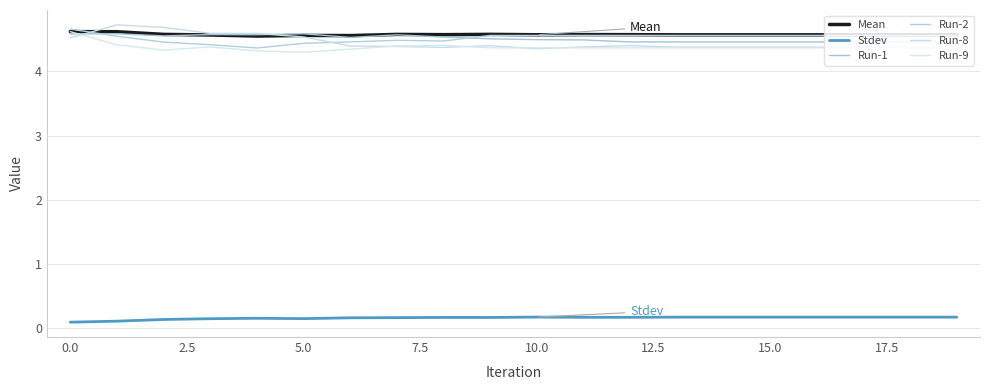

How many lines are shown in the chart?

6